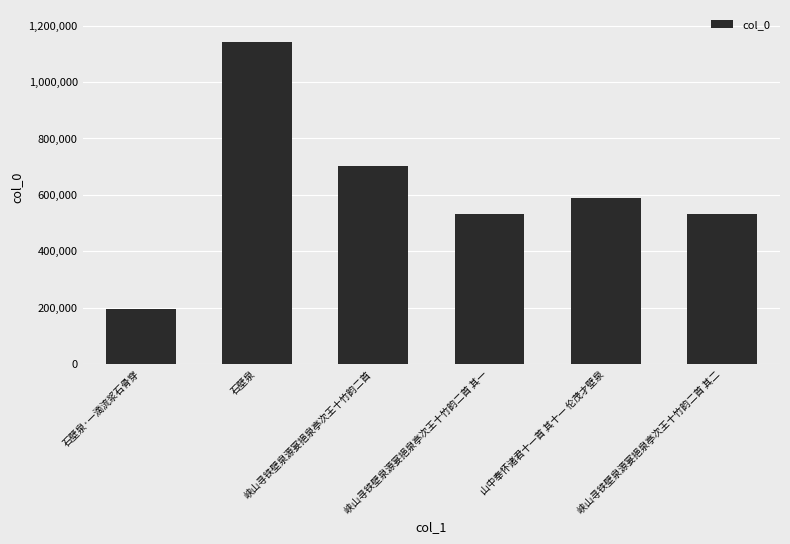

Which label corresponds to the smallest value in the chart?

石壁泉·一滴流浆石骨穿